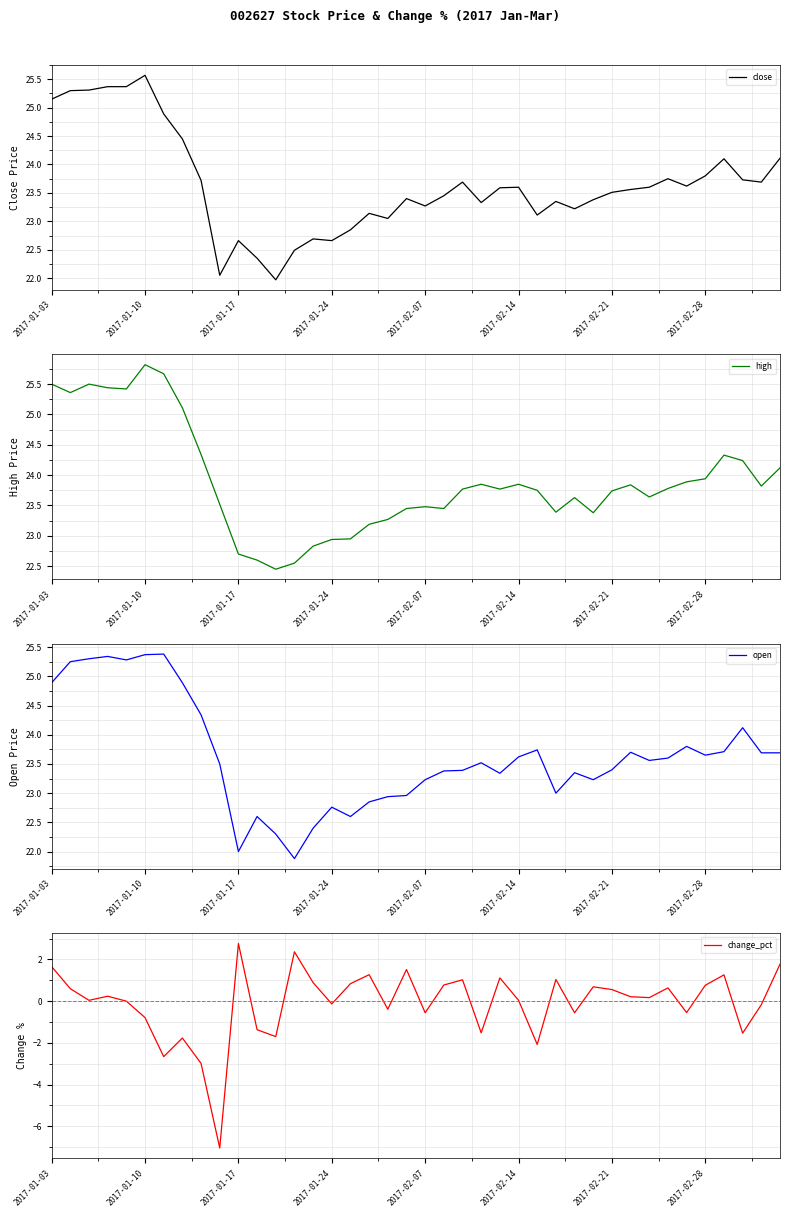

True or false: change_pct and close cross at least once.

False